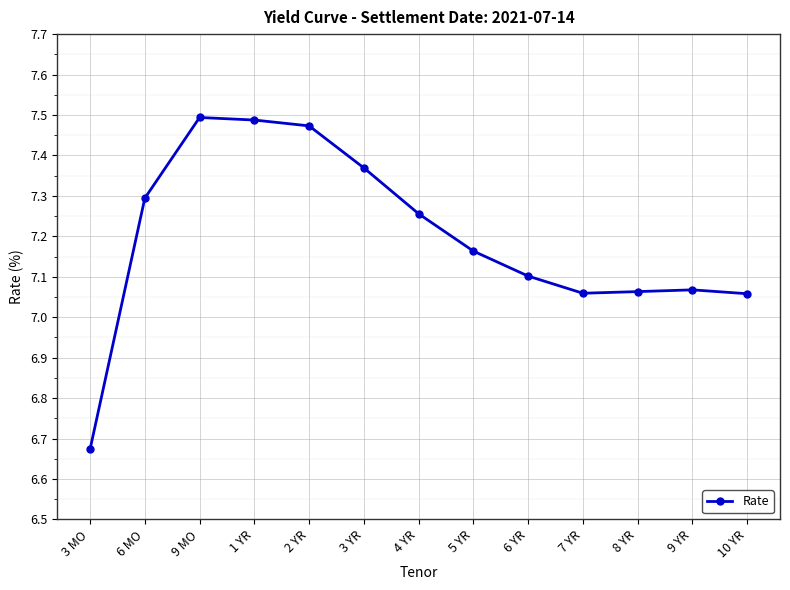

True or false: the data has more than 0 interior local peaks.

True